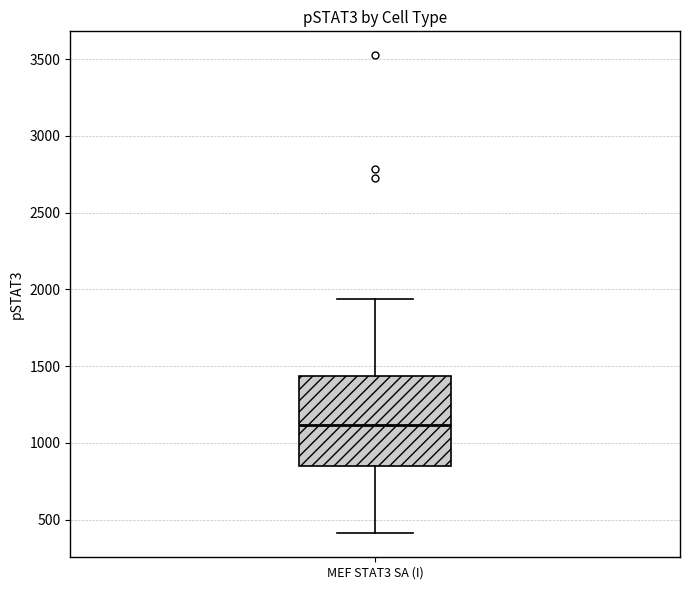

Where does the lower whisker of the box for MEF STAT3 SA (I) end on the y-axis? The values are not printed on the chart, so give them approximately, as read against the axis.

400